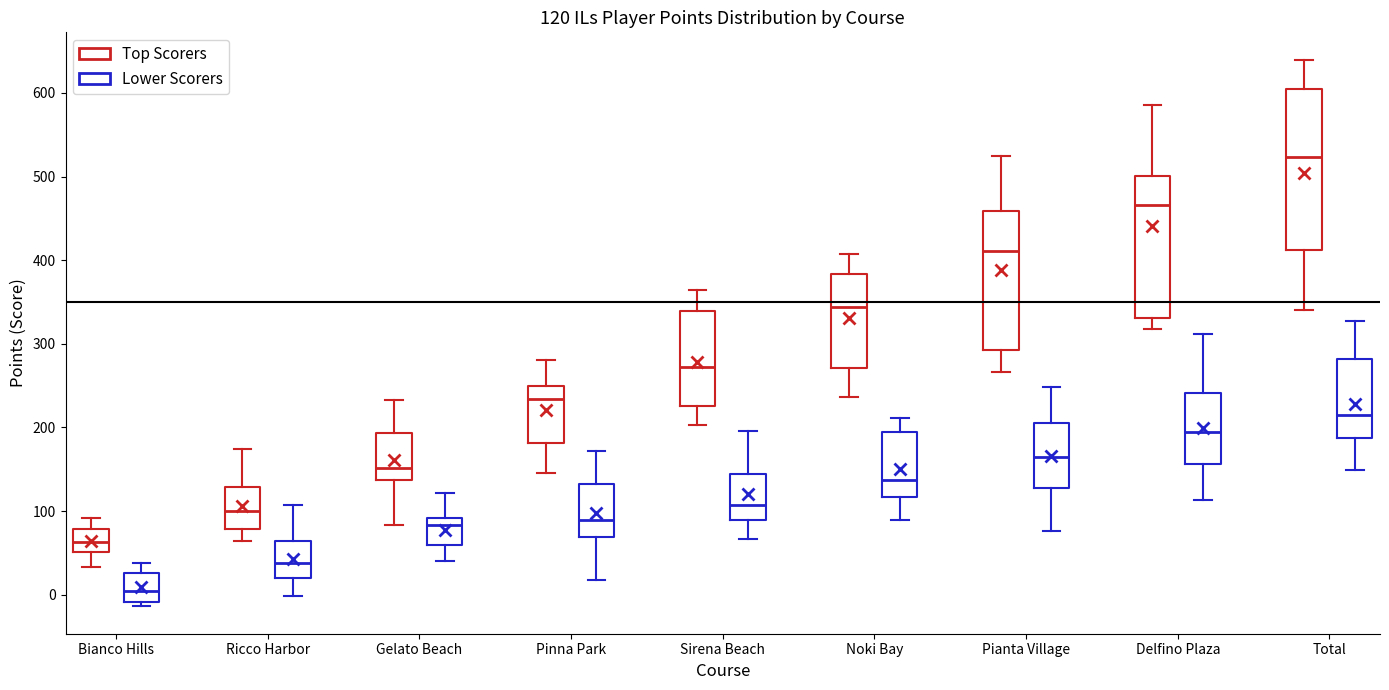

Which box has the lowest median line?

Bianco Hills (Lower Scorers)